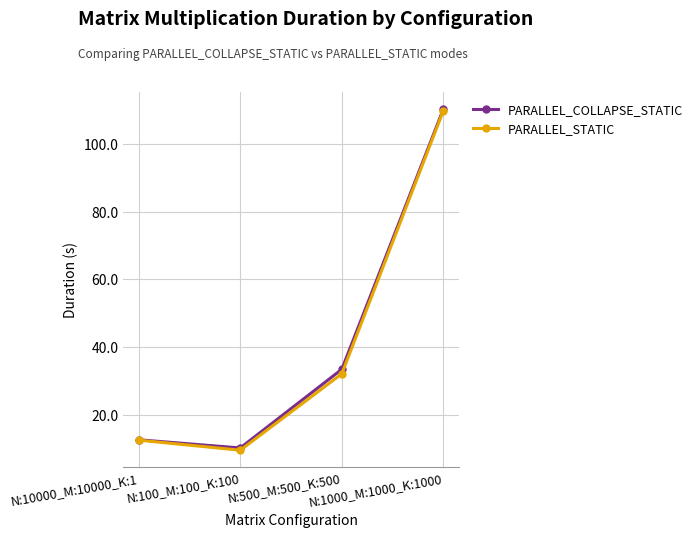

What is the total value across all series at N:10000_M:10000_K:1?

25.0